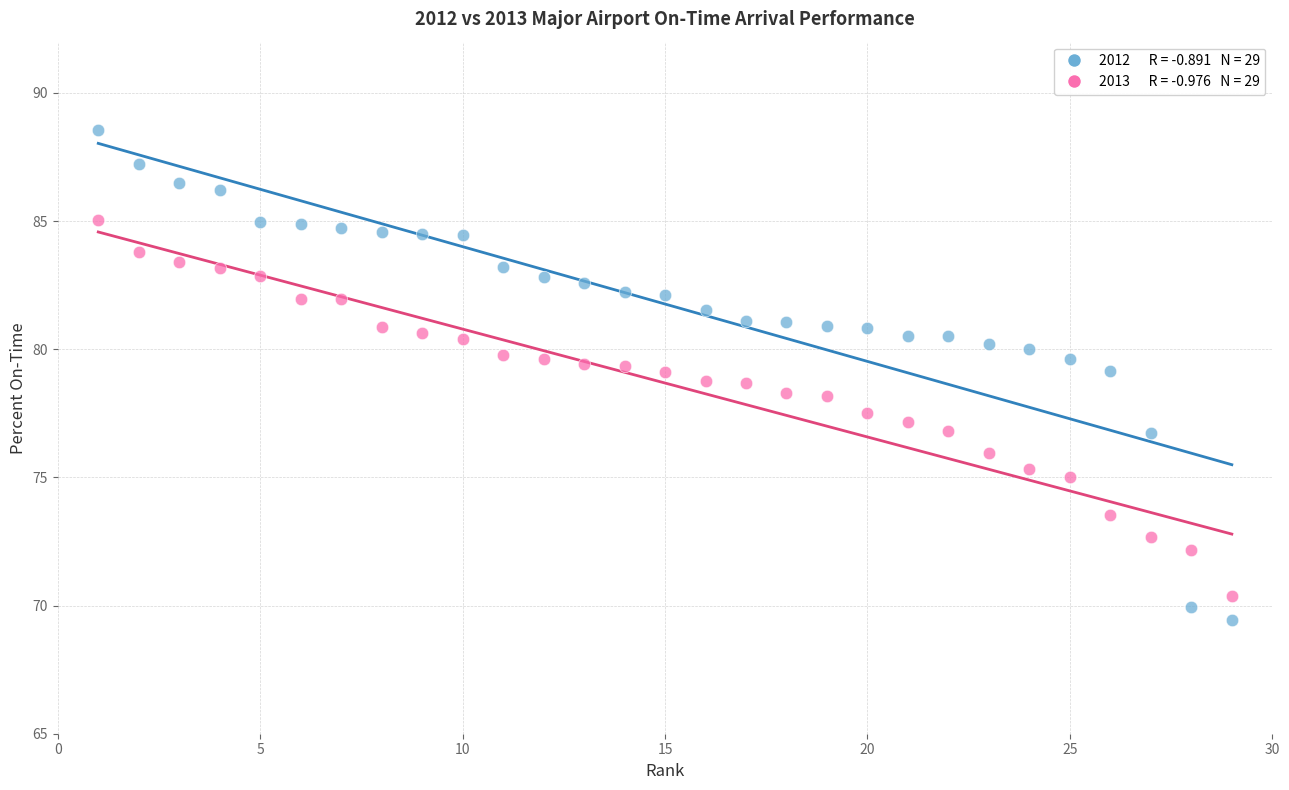

Across all data points, what is the range of Y values (max minus min)?

19.1